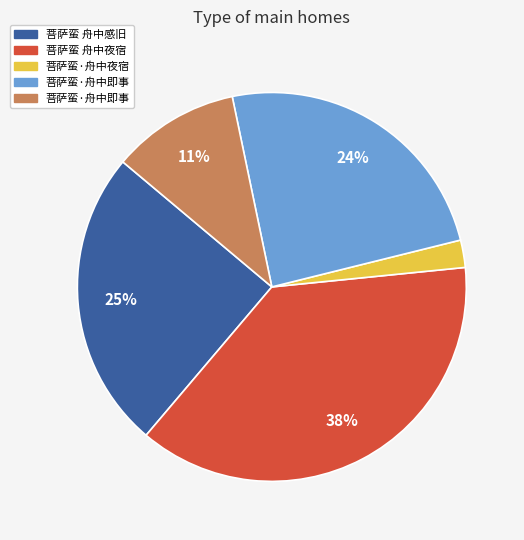

Does any single category account for the majority?

No